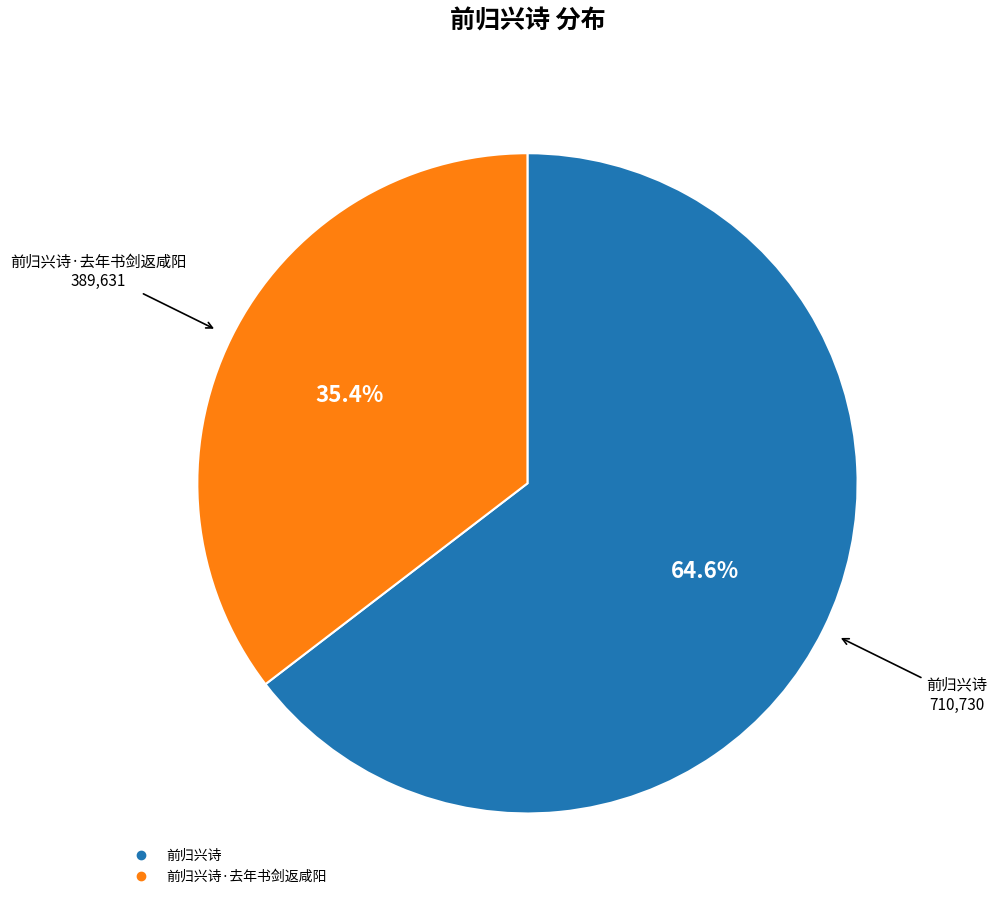

Is there a majority slice in this chart?

Yes